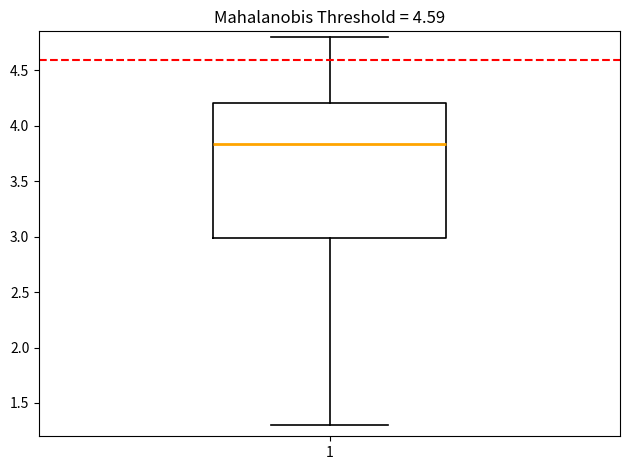

Where is the lower edge of the box at x = 1 on the y-axis? The values are not printed on the chart, so give them approximately, as read against the axis.

3.00